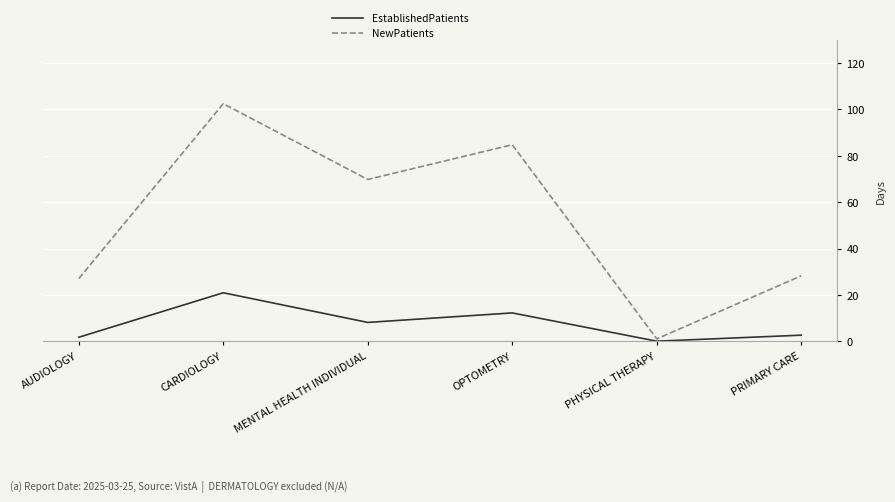

How many lines are shown in the chart?

2